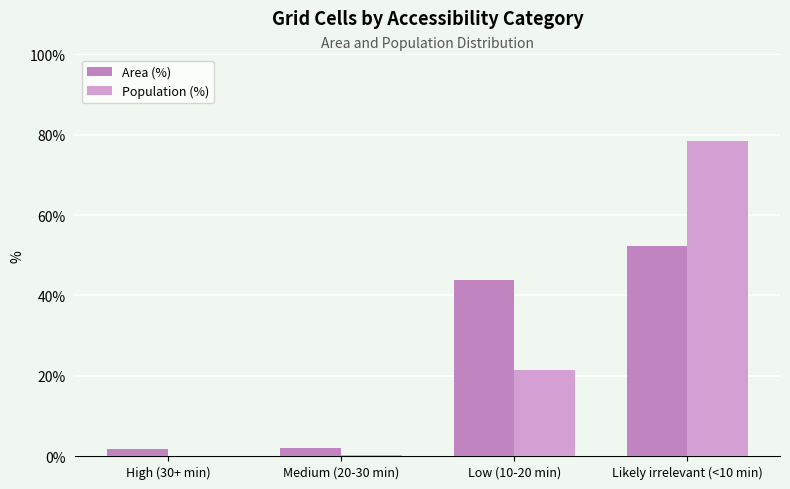

Which category has the lowest value in the Population (%) series?

High (30+ min)